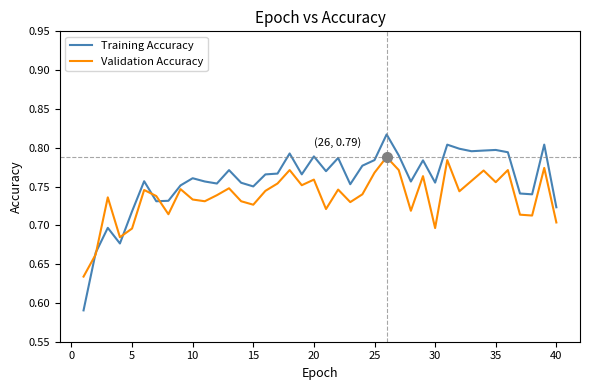

What is the sum of all Validation Accuracy values?

29.5